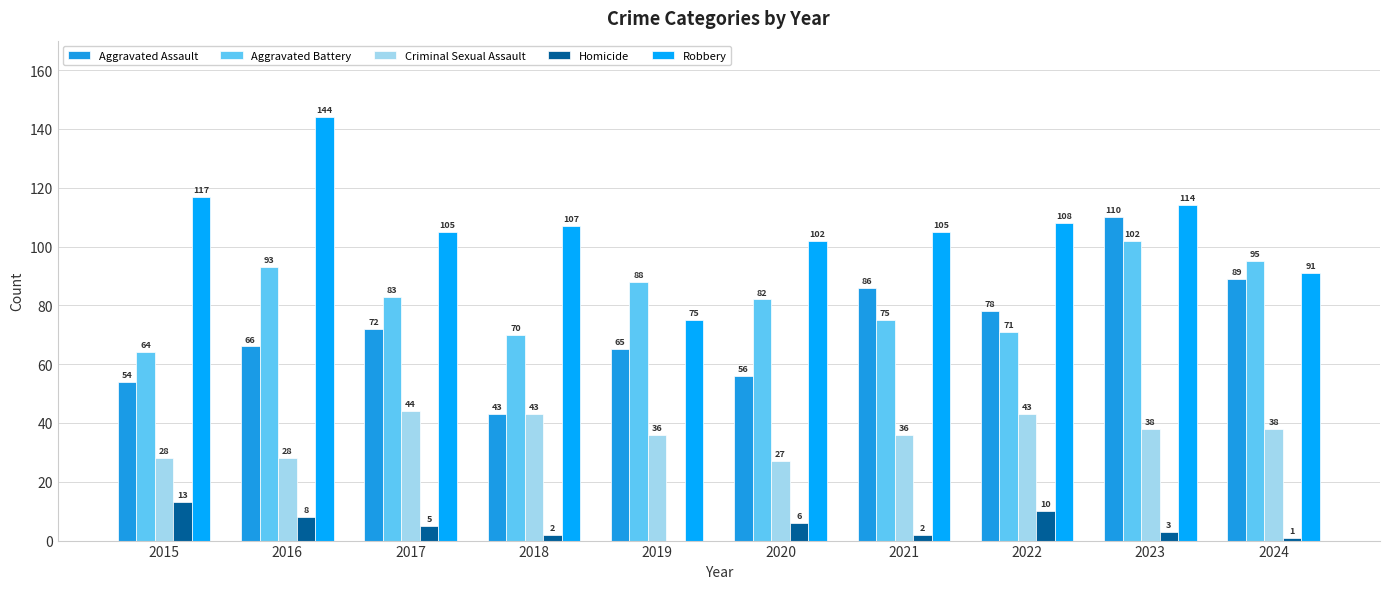

What is the difference between the Aggravated Assault values at 2018 and 2017?

29